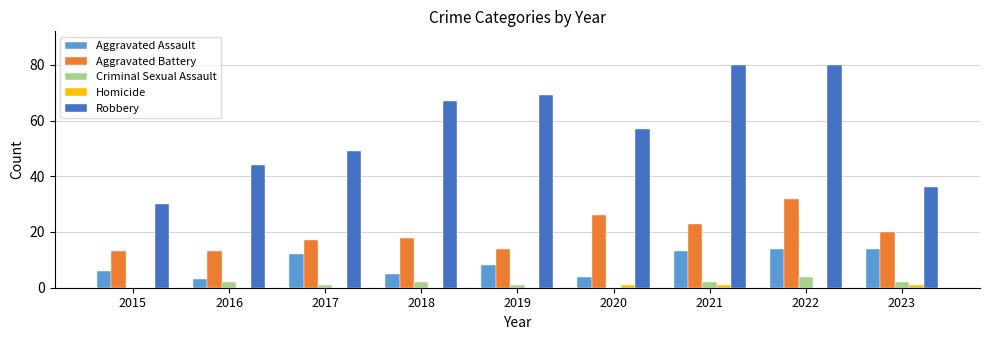

Between 2018 and 2023, which series saw the biggest shift?

Robbery